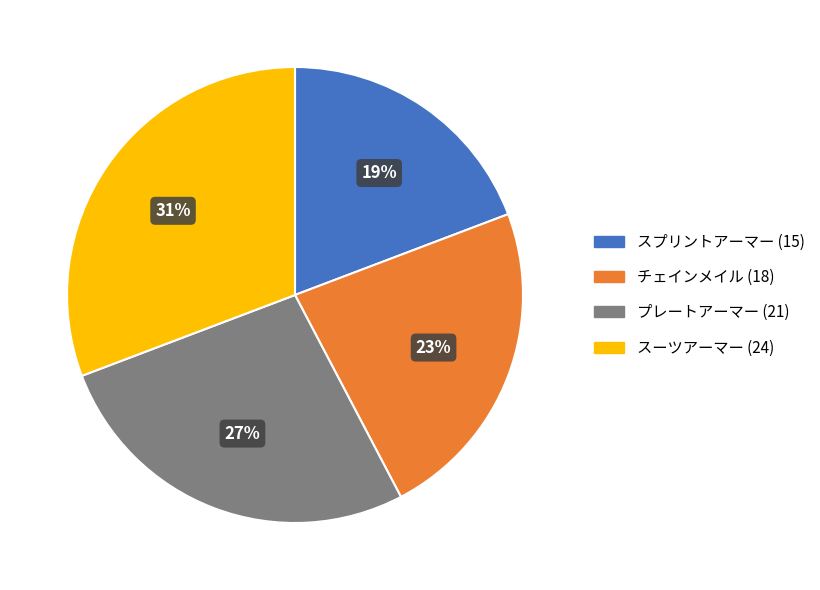

To the nearest percent, what portion does スーツアーマー represent?

31%